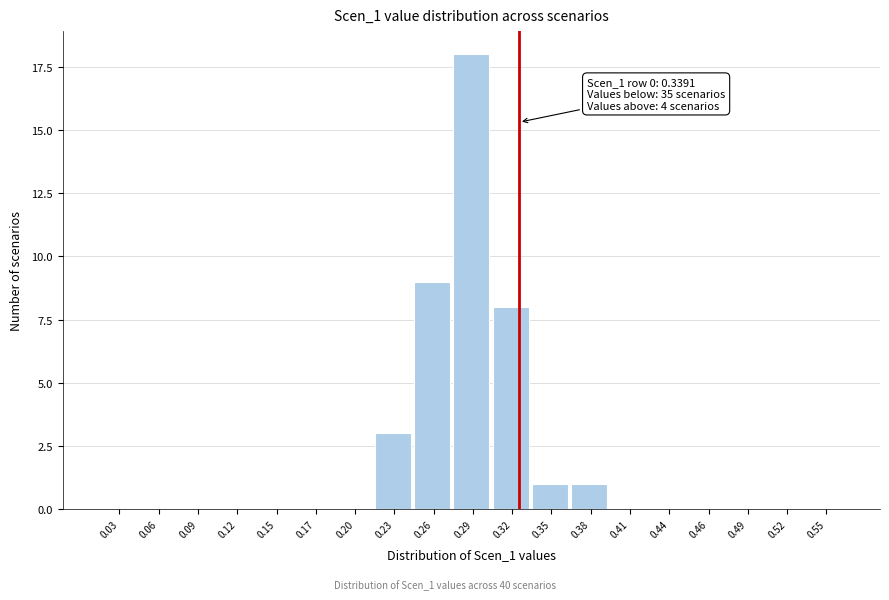

Reading right to left, transcribe all the data shown in this chart.

0.55=0	0.52=0	0.49=0	0.46=0	0.44=0	0.41=0	0.38=1	0.35=1	0.32=8	0.29=18	0.26=9	0.23=3	0.20=0	0.17=0	0.15=0	0.12=0	0.09=0	0.06=0	0.03=0